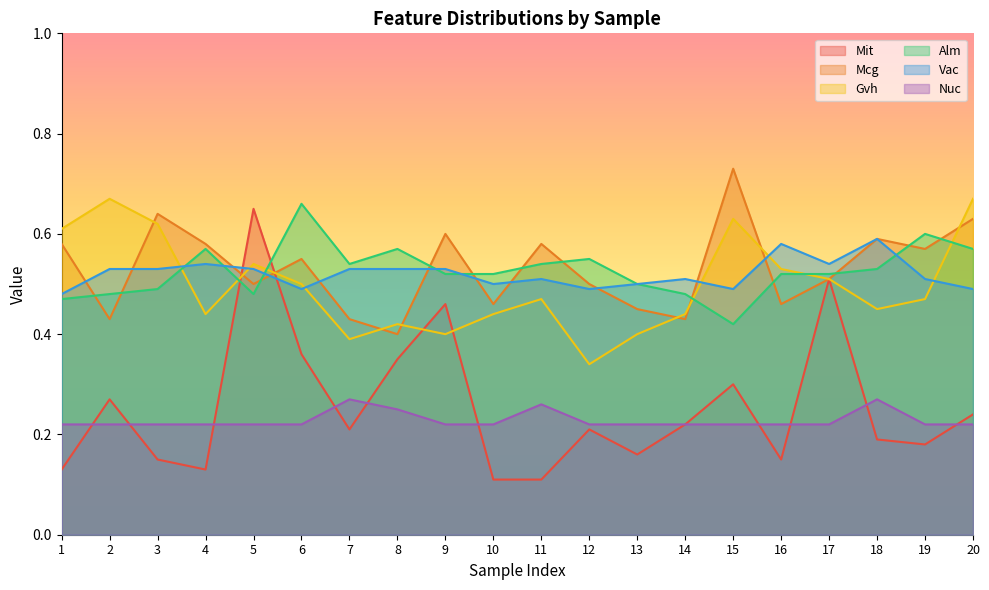

Reading left to right, what are all the values shown in this chart?

Mit: 0.1	0.3	0.1	0.1	0.7	0.4	0.2	0.3	0.5	0.1	0.1	0.2	0.2	0.2	0.3	0.1	0.5	0.2	0.2	0.2
Mcg: 0.6	0.4	0.6	0.6	0.5	0.6	0.4	0.4	0.6	0.5	0.6	0.5	0.5	0.4	0.7	0.5	0.5	0.6	0.6	0.6
Gvh: 0.6	0.7	0.6	0.4	0.5	0.5	0.4	0.4	0.4	0.4	0.5	0.3	0.4	0.4	0.6	0.5	0.5	0.5	0.5	0.7
Alm: 0.5	0.5	0.5	0.6	0.5	0.7	0.5	0.6	0.5	0.5	0.5	0.6	0.5	0.5	0.4	0.5	0.5	0.5	0.6	0.6
Vac: 0.5	0.5	0.5	0.5	0.5	0.5	0.5	0.5	0.5	0.5	0.5	0.5	0.5	0.5	0.5	0.6	0.5	0.6	0.5	0.5
Nuc: 0.2	0.2	0.2	0.2	0.2	0.2	0.3	0.2	0.2	0.2	0.3	0.2	0.2	0.2	0.2	0.2	0.2	0.3	0.2	0.2